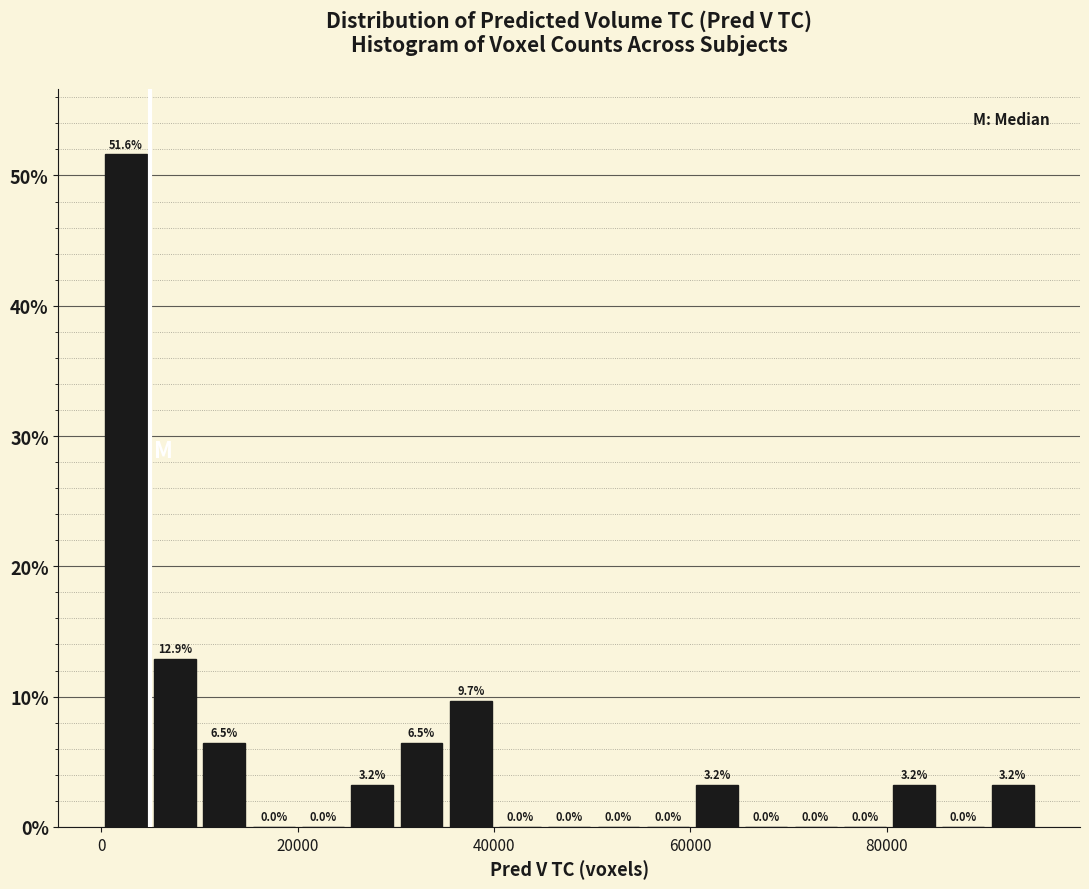

Around what value on the x-axis is the tallest bar? Give the approximate position of its centre, as read against the axis.

2000